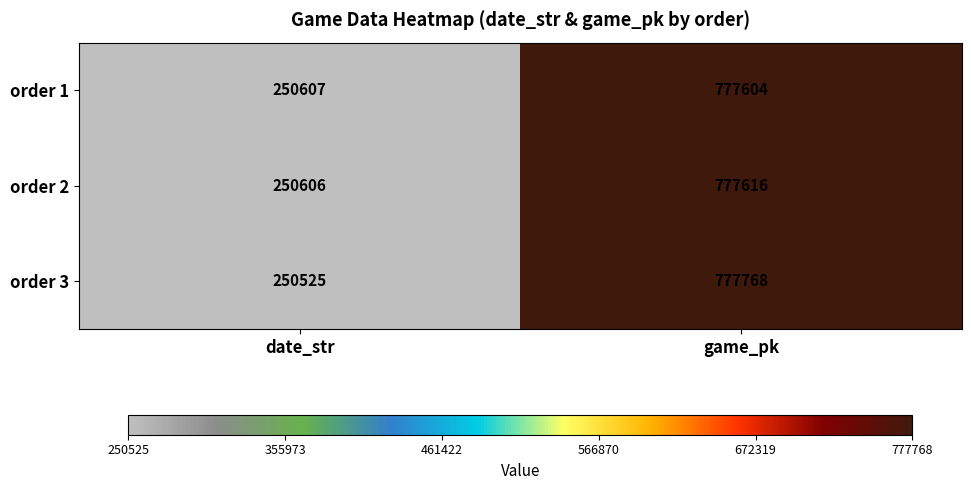

Reading left to right, transcribe all the data shown in this chart.

order 1: date_str=250607	game_pk=777604
order 2: date_str=250606	game_pk=777616
order 3: date_str=250525	game_pk=777768